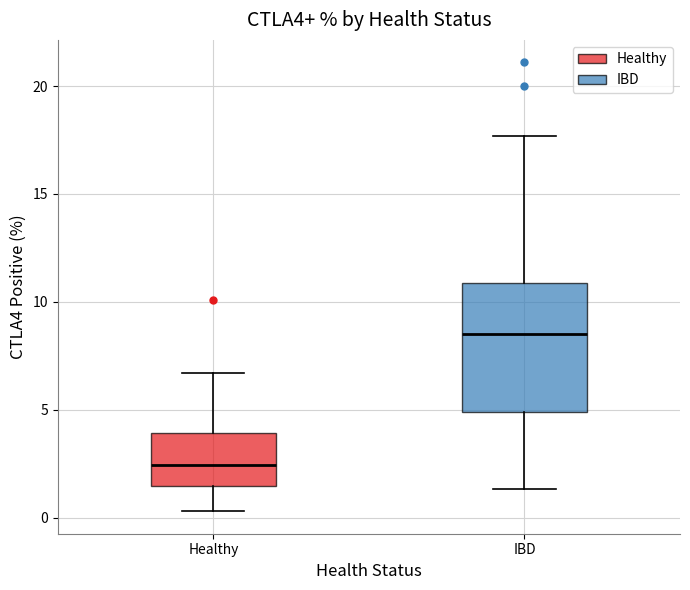

Where does the median line of the box for Healthy sit on the y-axis? The values are not printed on the chart, so give them approximately, as read against the axis.

2.5